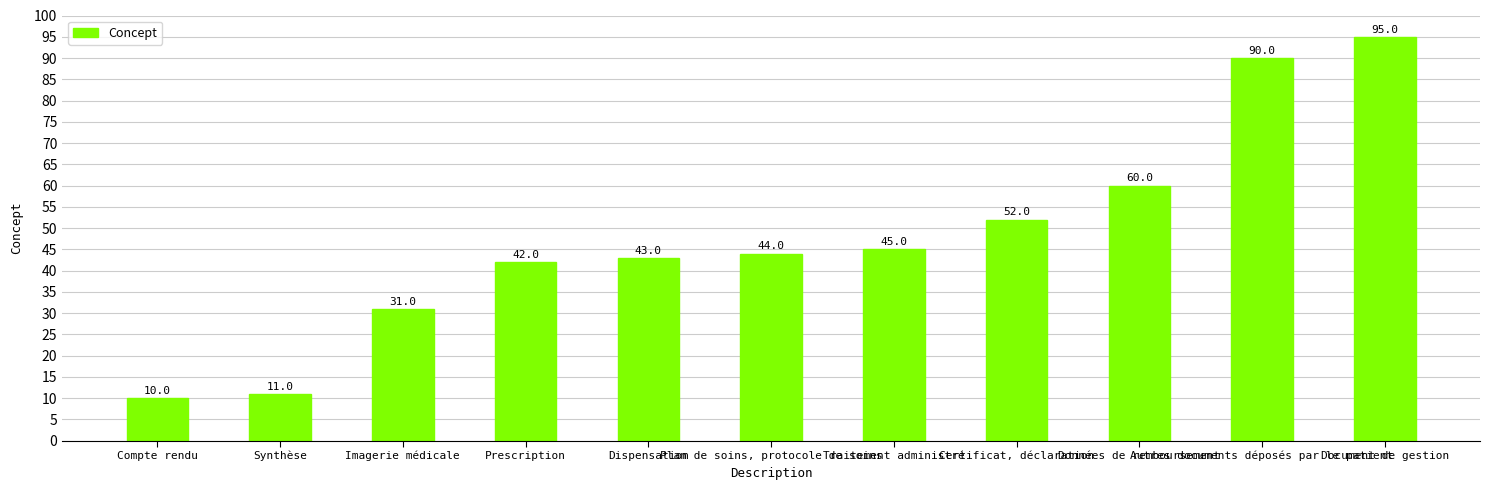

What position from the left is Document de gestion?

11